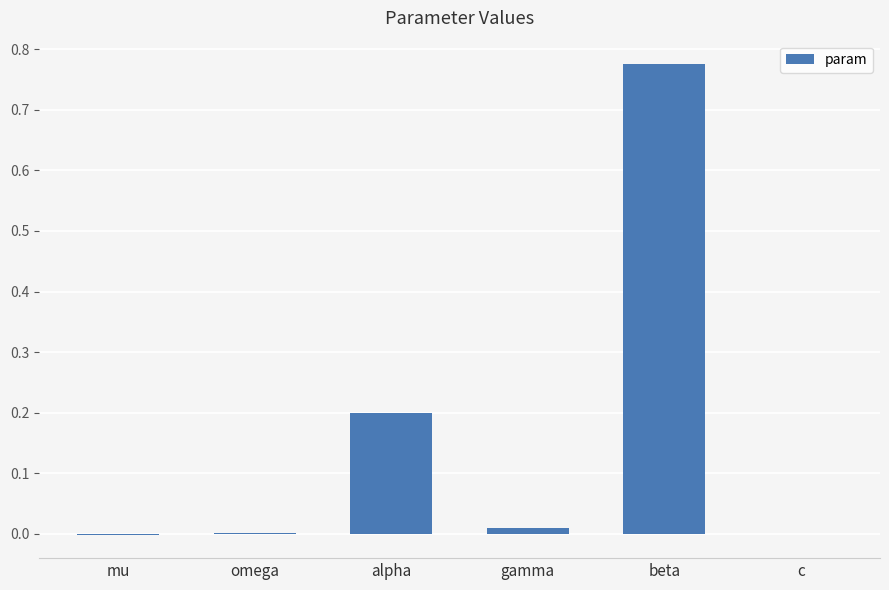

What is the sum of all values?

1.0